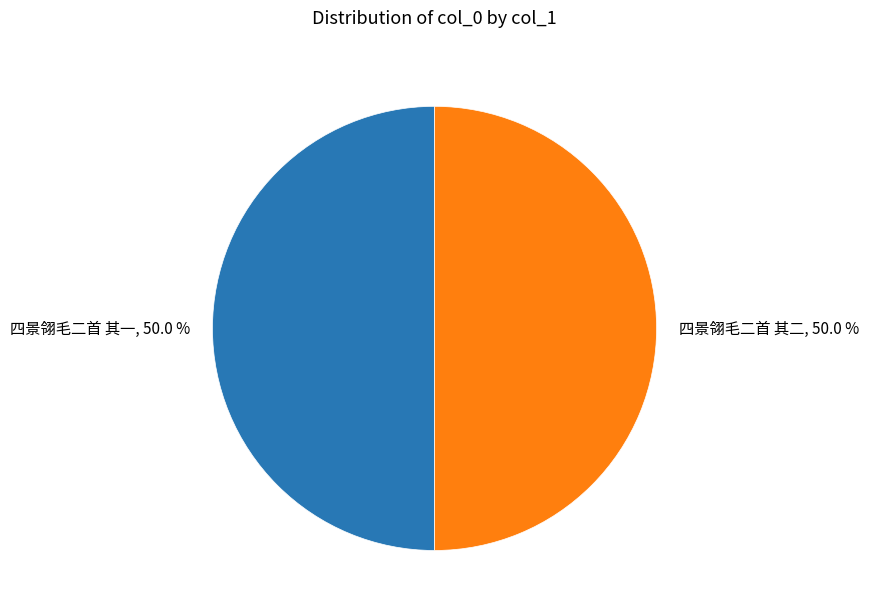

Combined, do 四景翎毛二首 其一, 50.0 % and 四景翎毛二首 其二, 50.0 % account for over 50%?

Yes